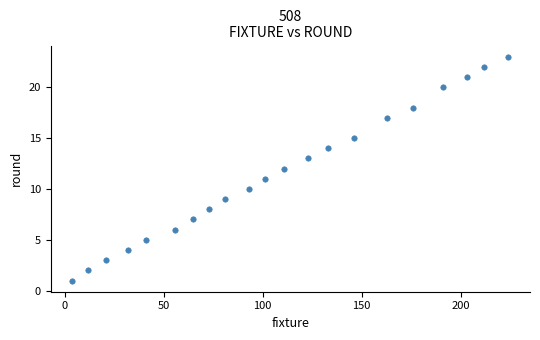

How many data points are displayed?

21